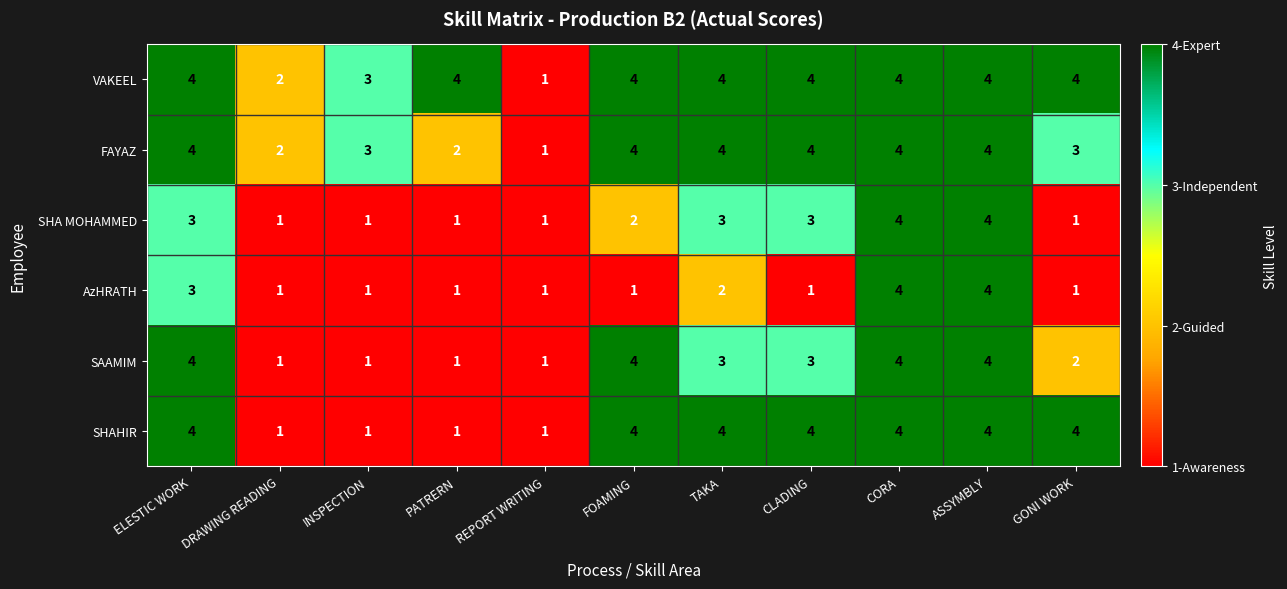

What is the maximum value for SHAHIR?

4